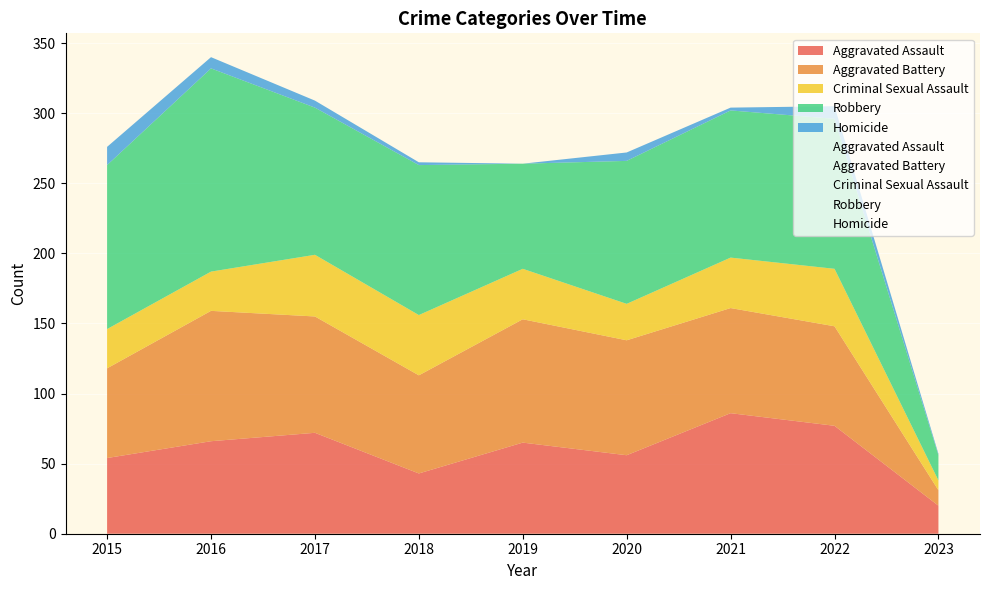

What is the sum of the Aggravated Battery values at 2023 and 2022?

82